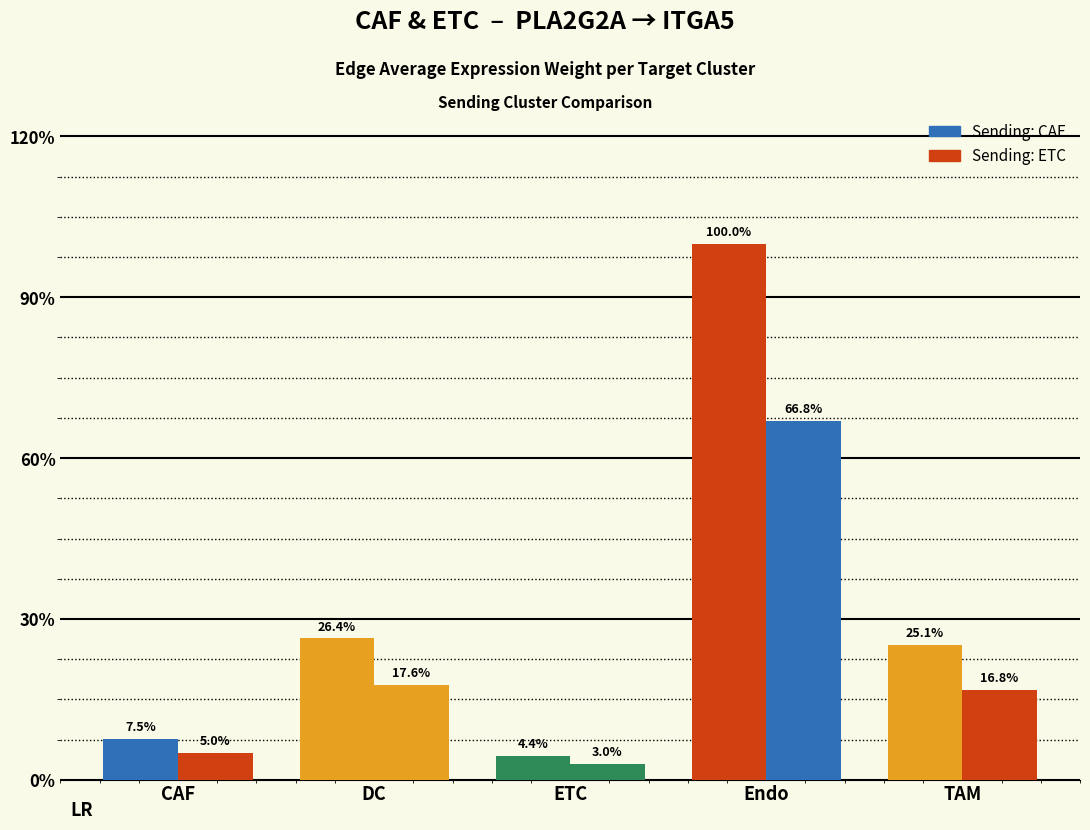

At which category is the sum across all series the highest?

Endo